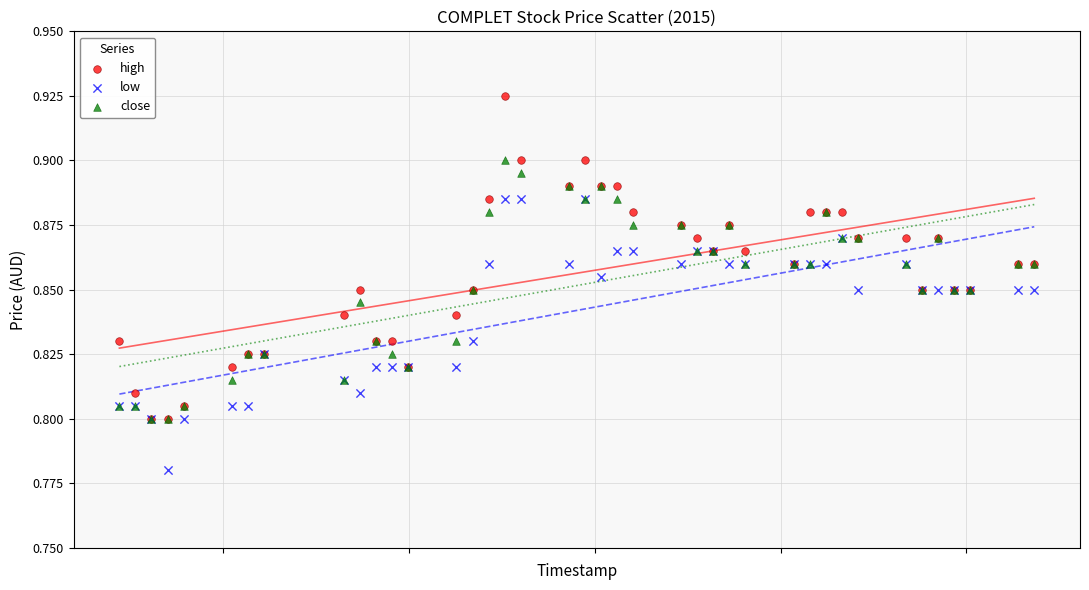

What are all the series names shown in the legend?

high, low, close